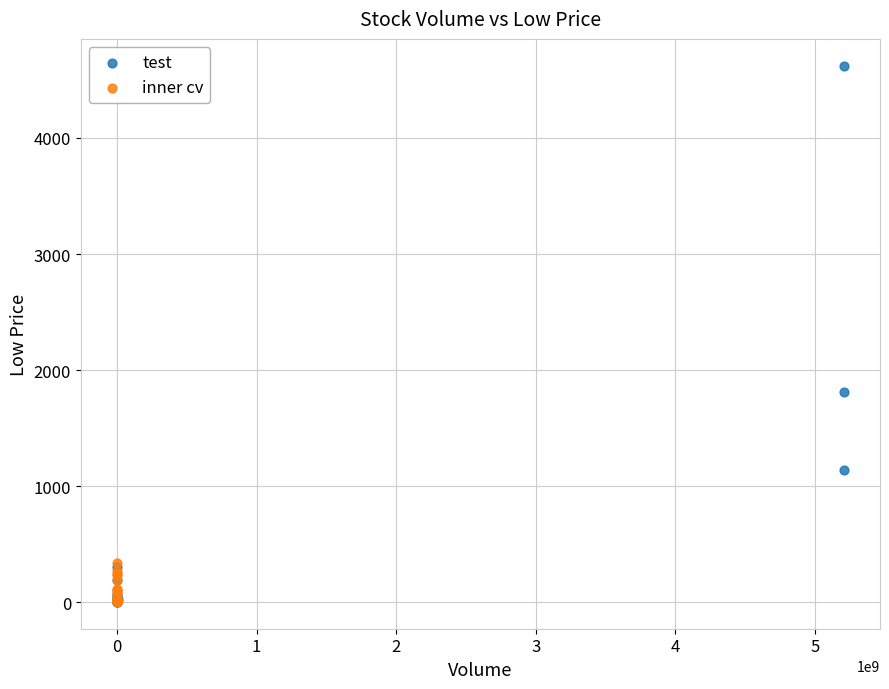

Which series has the widest spread of Y values?

test